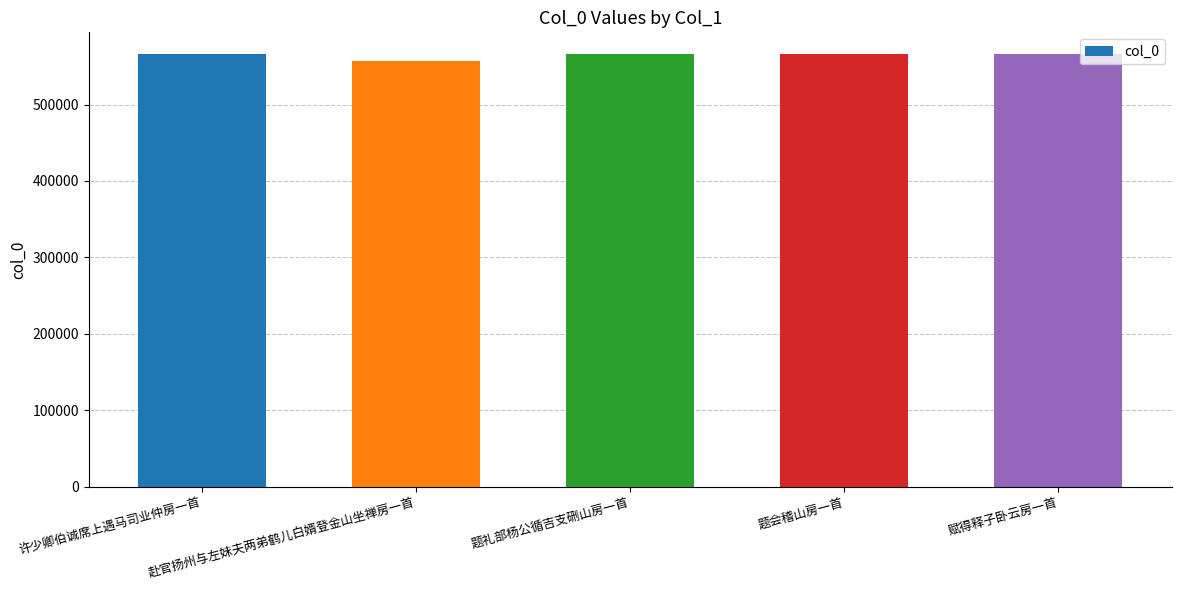

Read the value at 赴官扬州与左妹夫两弟鹤儿白婿登金山坐禅房一首, to the nearest 50.

556500